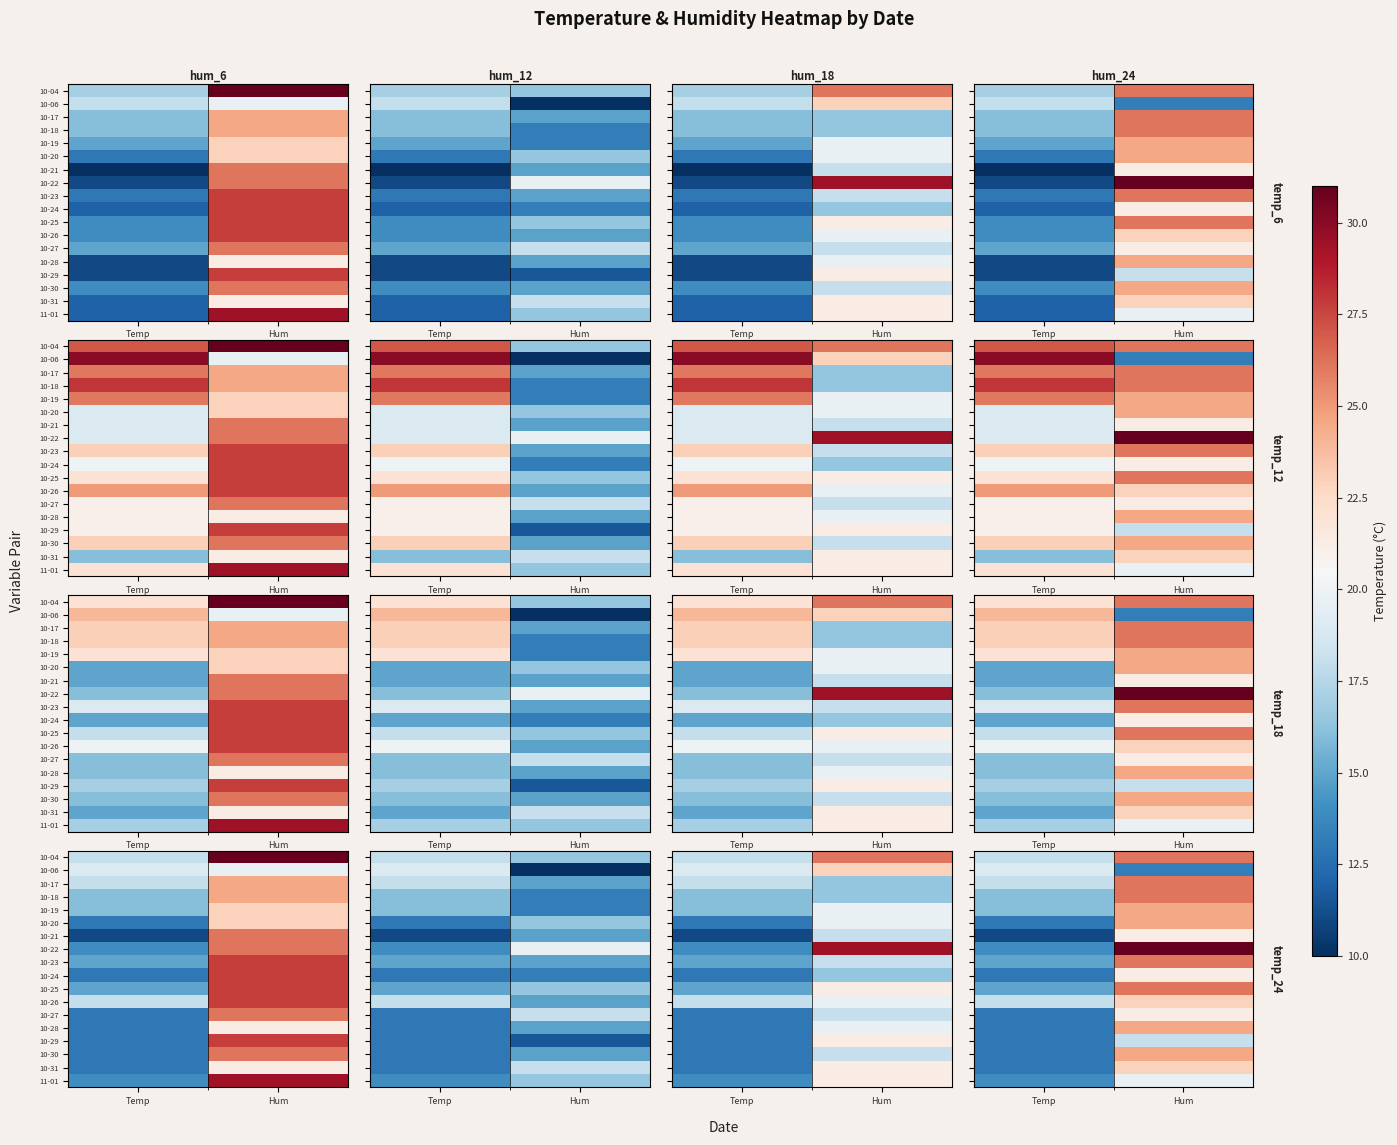

What is the sum of the 10-20 values at Hum and Temp?

37.5